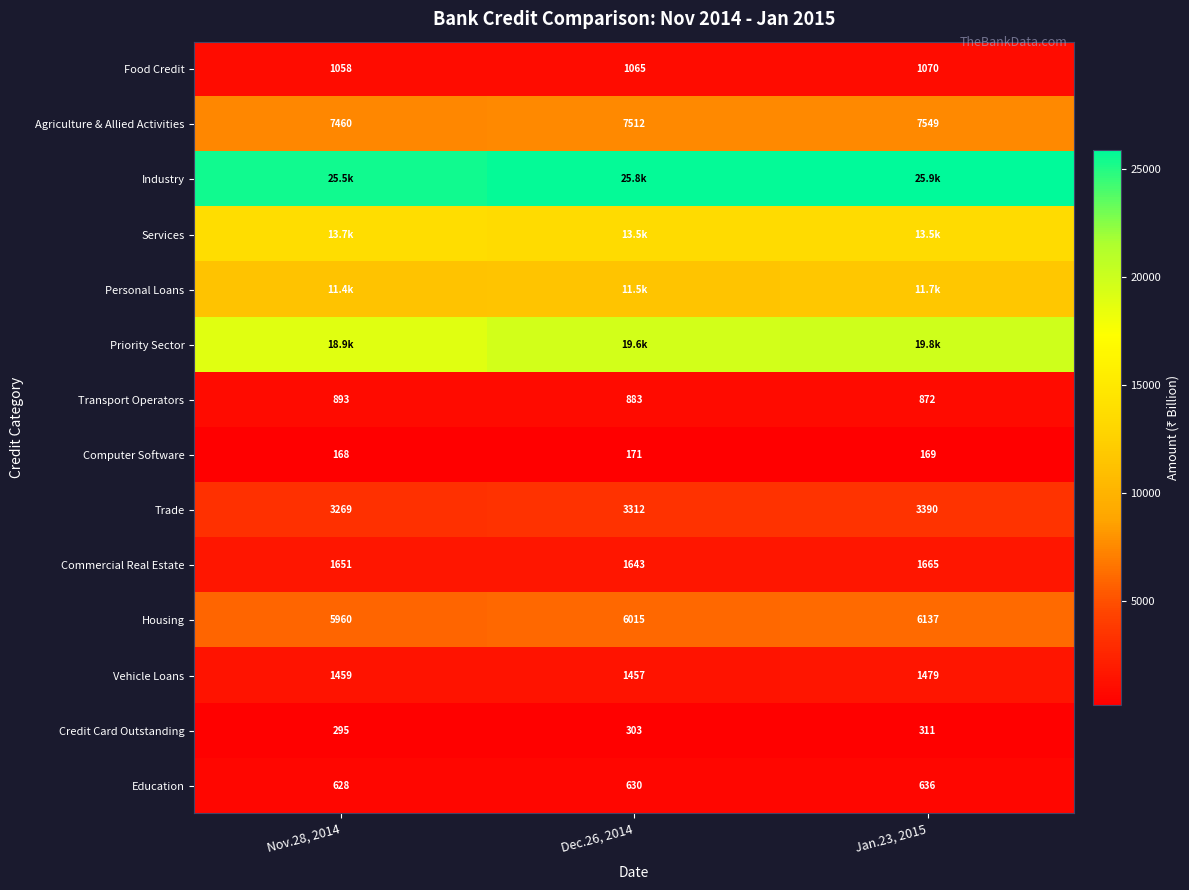

Is the value of Agriculture & Allied Activities at Nov.28, 2014 greater than the value of Education at Jan.23, 2015?

Yes